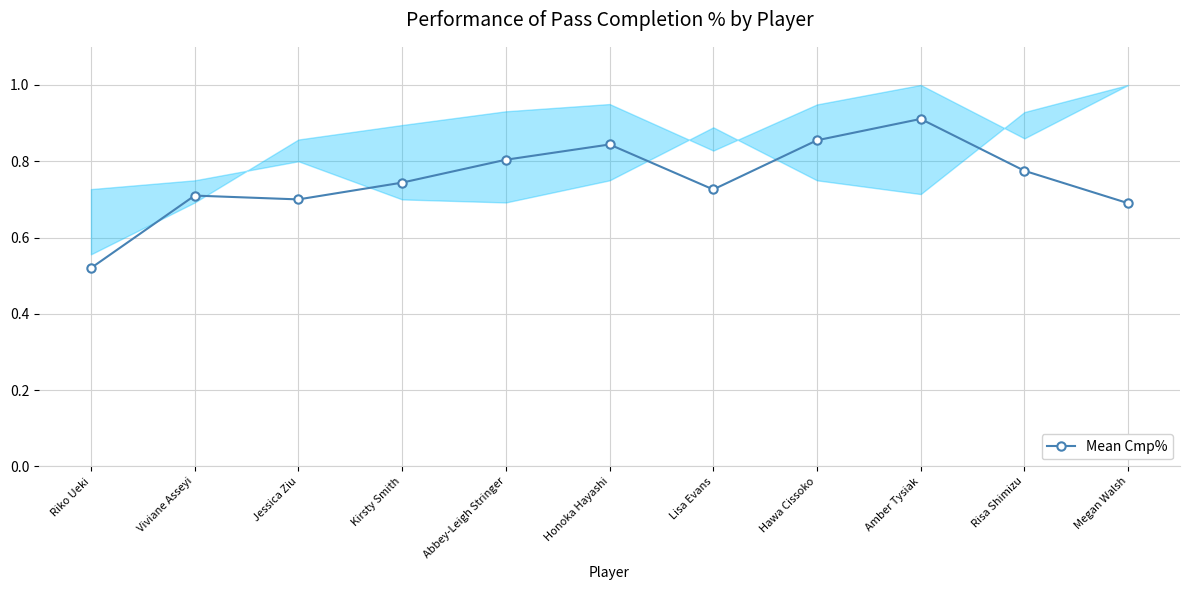

At which category does the chart reach its minimum across all series?

Riko Ueki